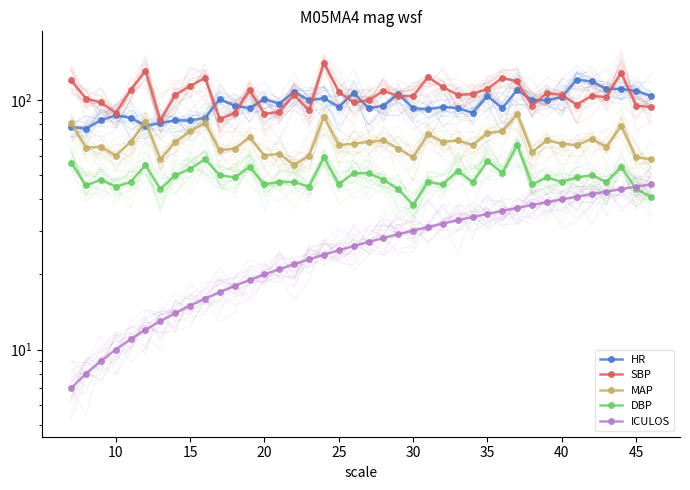

How many data points in SBP are less than 105?

19